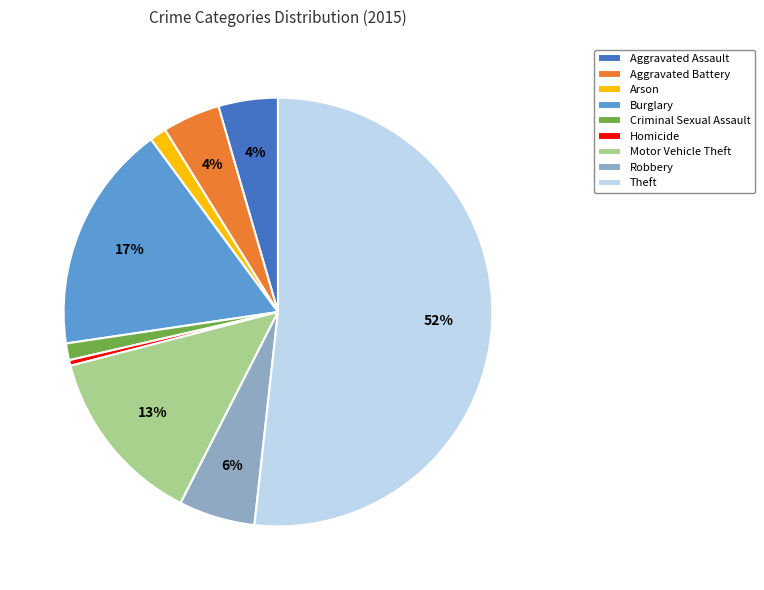

To the nearest percent, what portion does Aggravated Assault represent?

4%